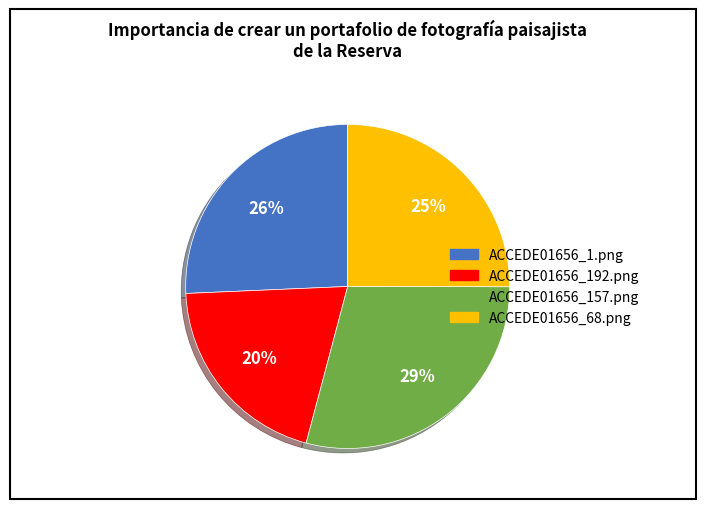

Which category has the smallest portion of the pie?

ACCEDE01656_192.png